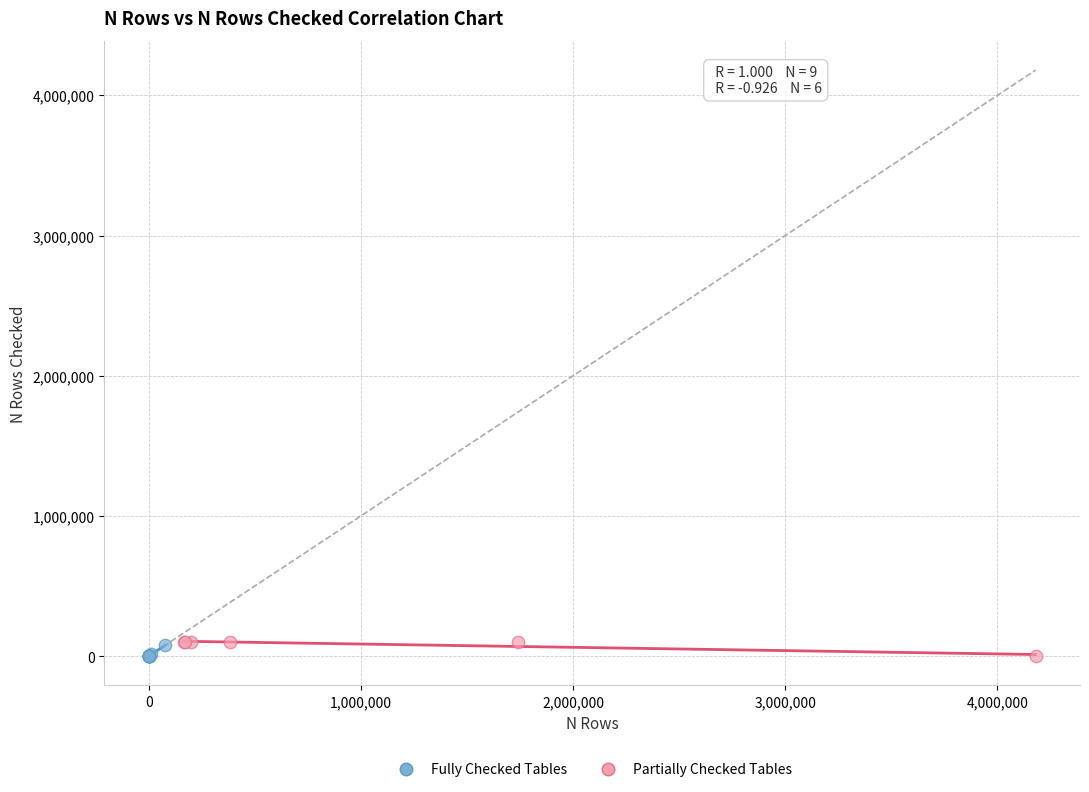

What are all the series names shown in the legend?

Fully Checked Tables, Partially Checked Tables